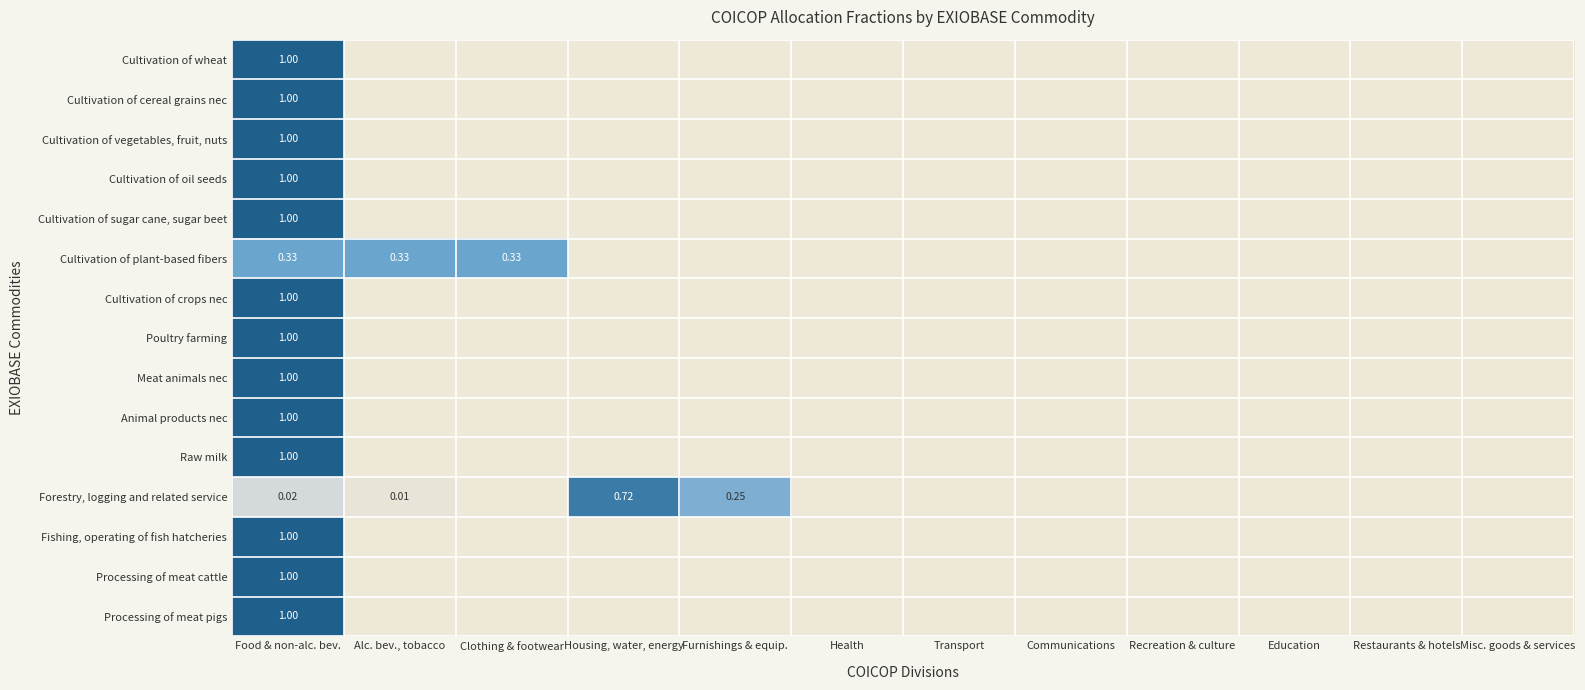

At which category does the chart reach its peak across all series?

Food & non-alc. bev.